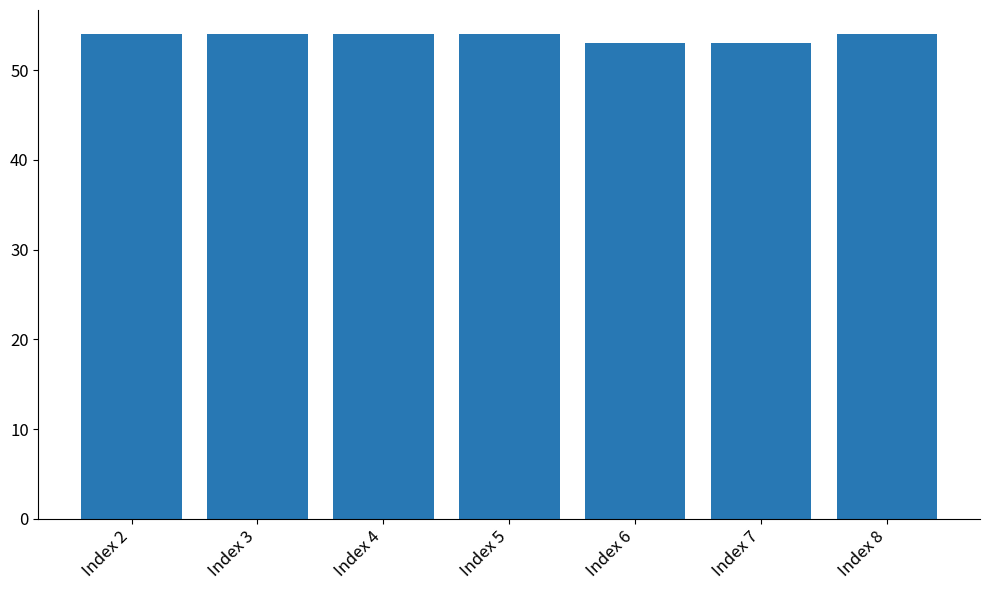

Is it true that the value at Index 2 is 54?

True